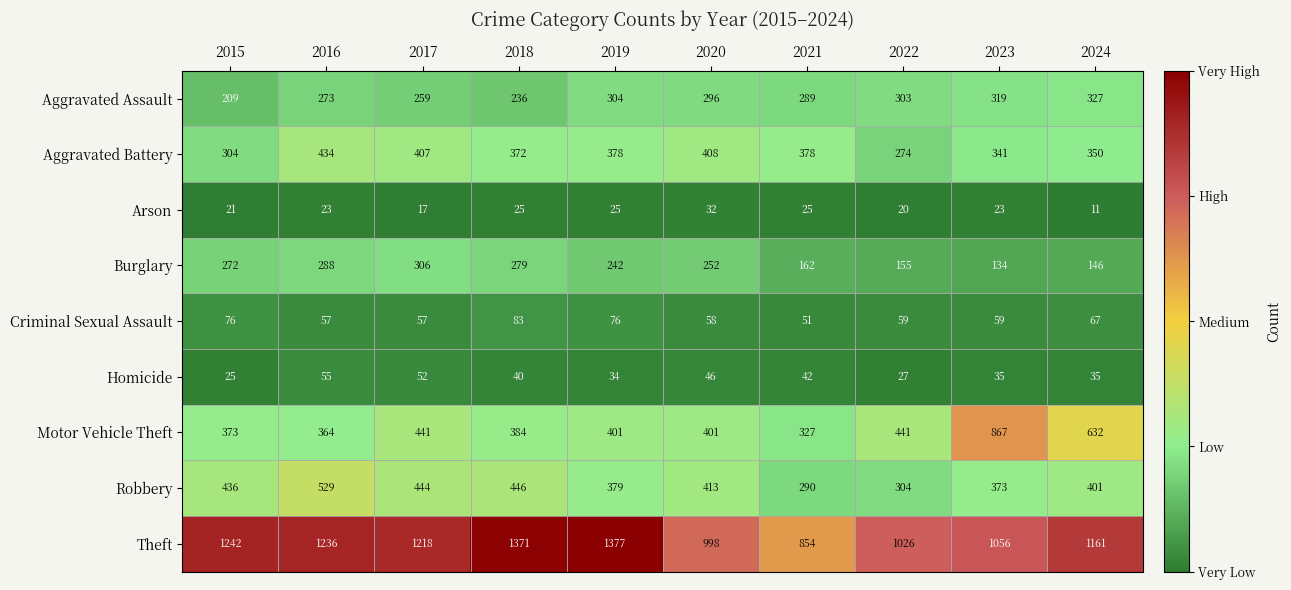

How many data points does each series have?

10